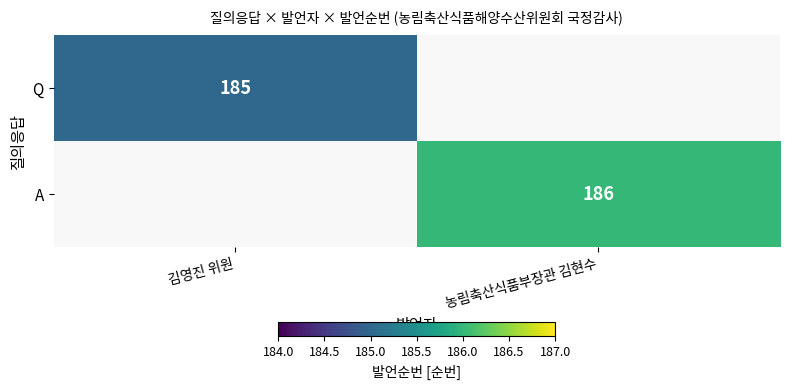

The value of A at 농림축산식품부장관 김현수 is 126. True or false?

False